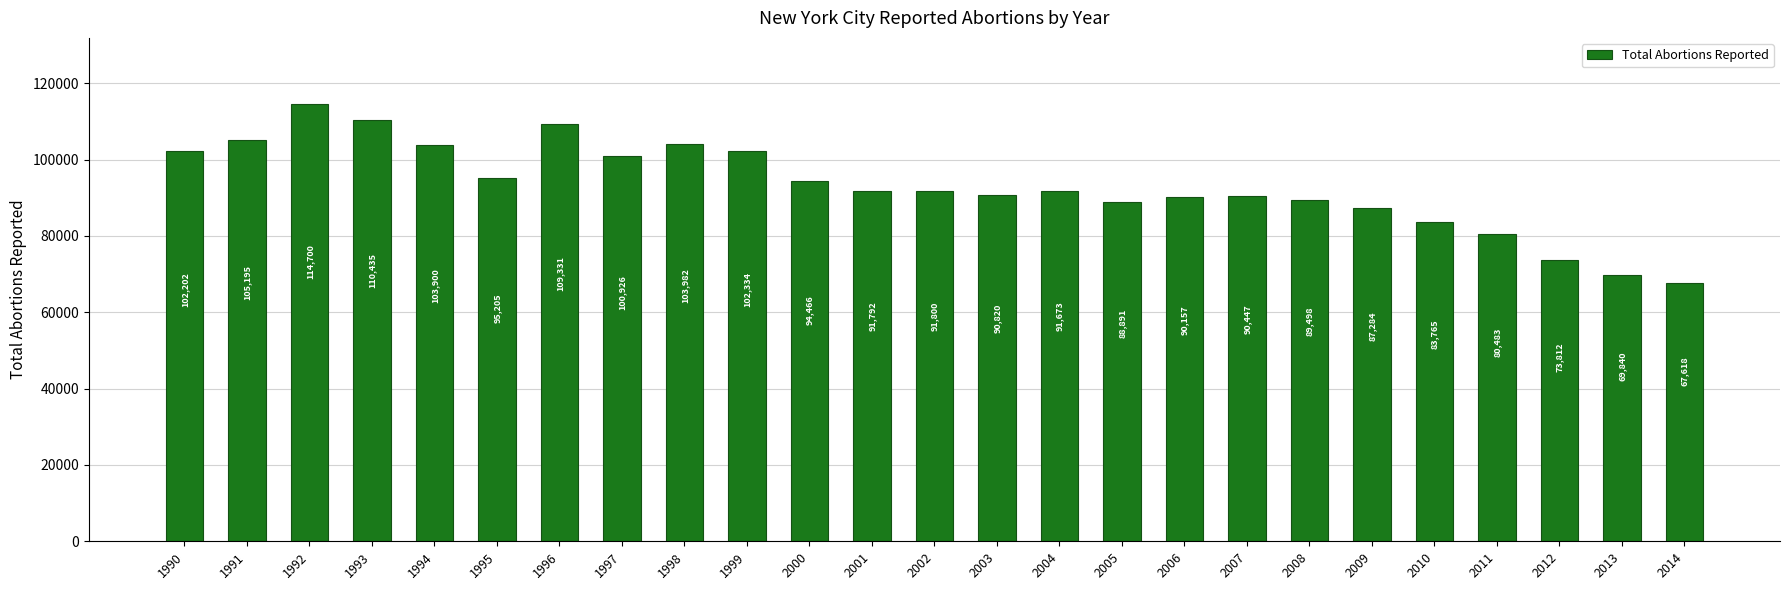

What is the change in value from 2005 to 2008?

+607